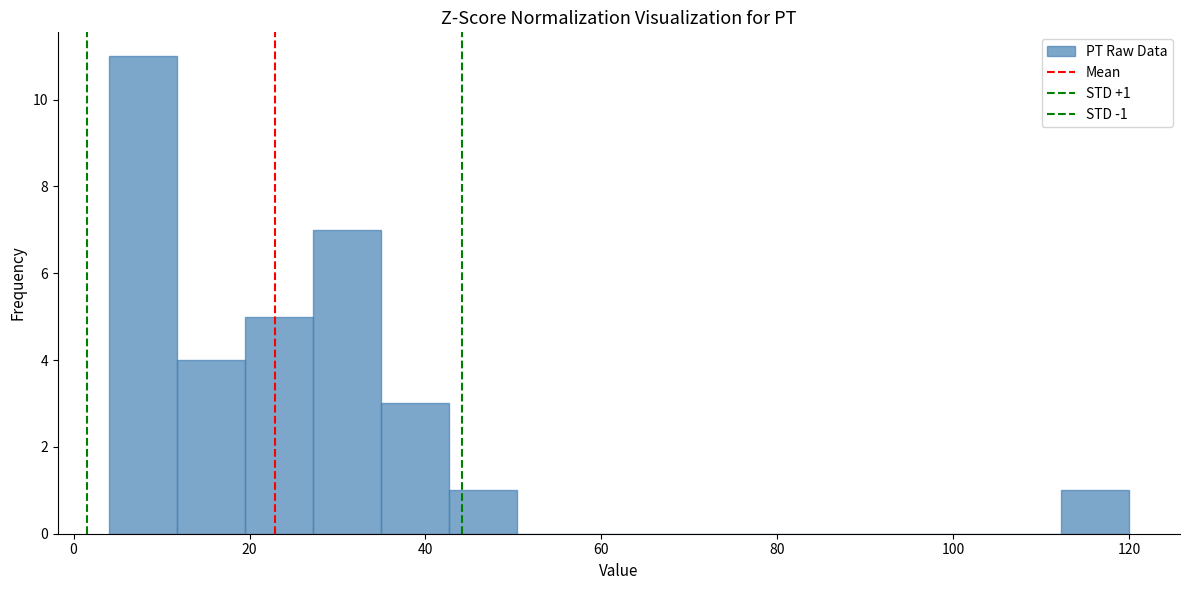

Around what value on the x-axis is the tallest bar? Give the approximate position of its centre, as read against the axis.

8